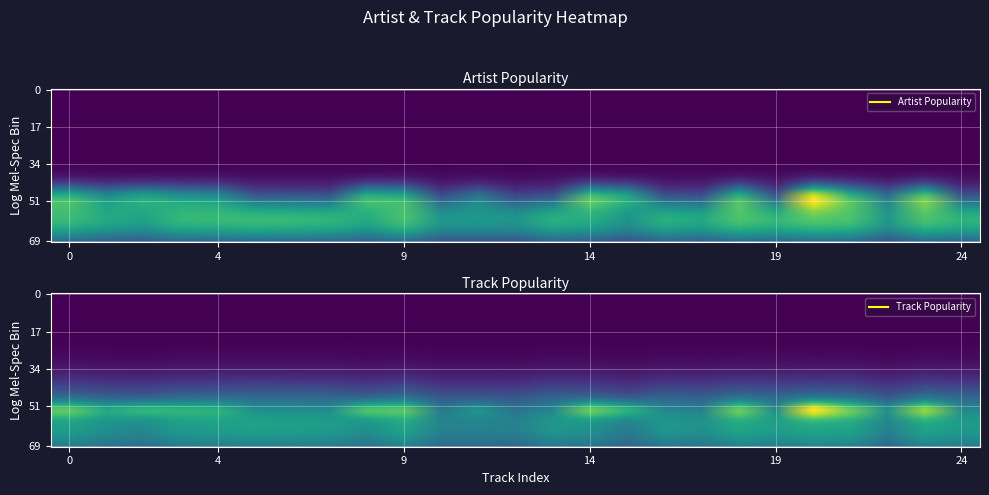

Is it true that artist_pop equals 0.0 at 14?

False